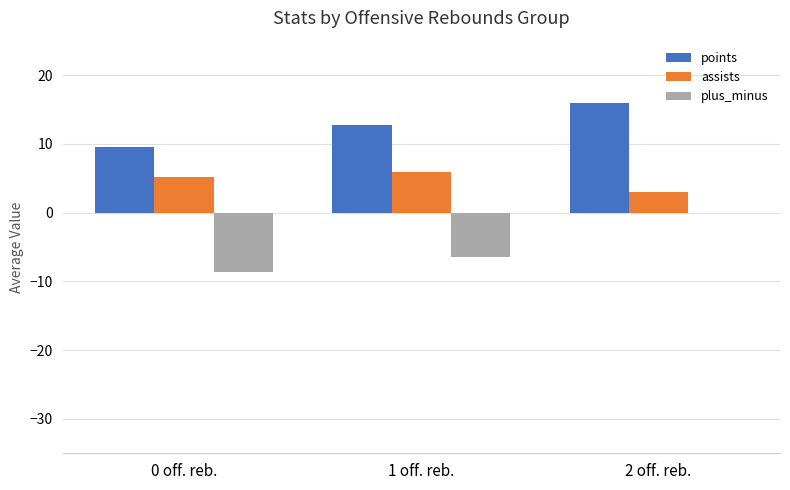

Is the value of assists at 0 off. reb. greater than the value of points at 1 off. reb.?

No